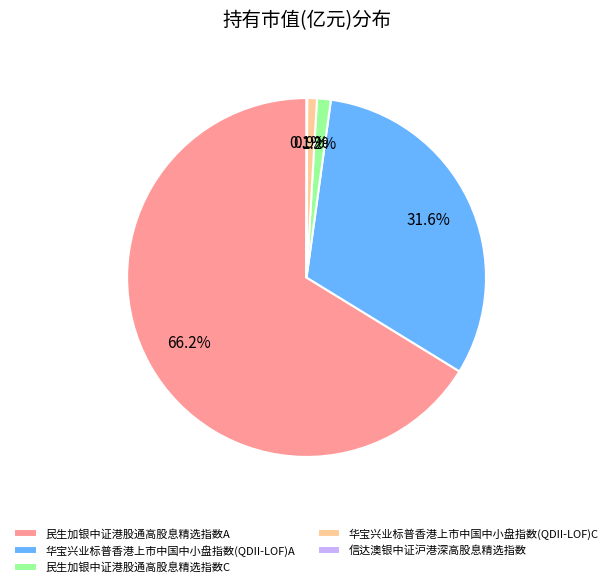

Which slice is the largest?

民生加银中证港股通高股息精选指数A